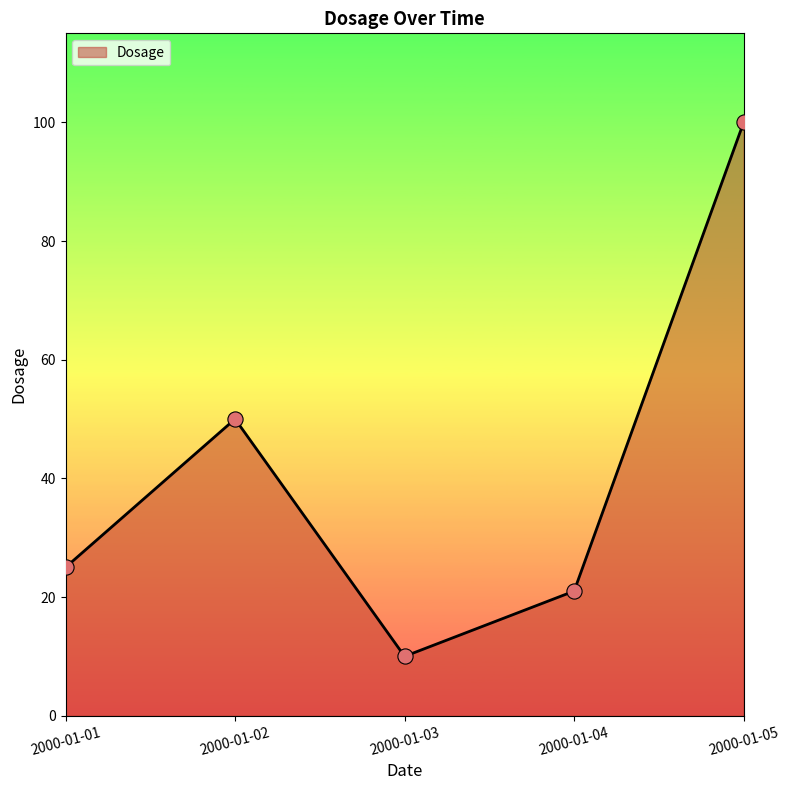

What is the change in value from 2000-01-01 to 2000-01-02?

+25